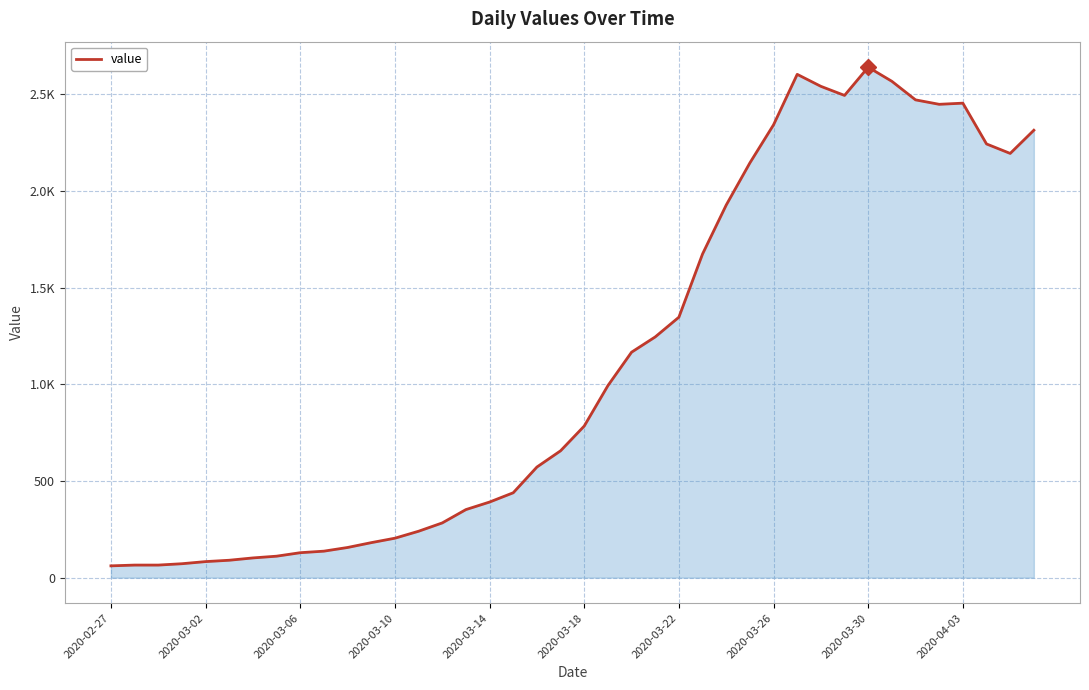

Does the chart display data point markers on the line(s)?

No